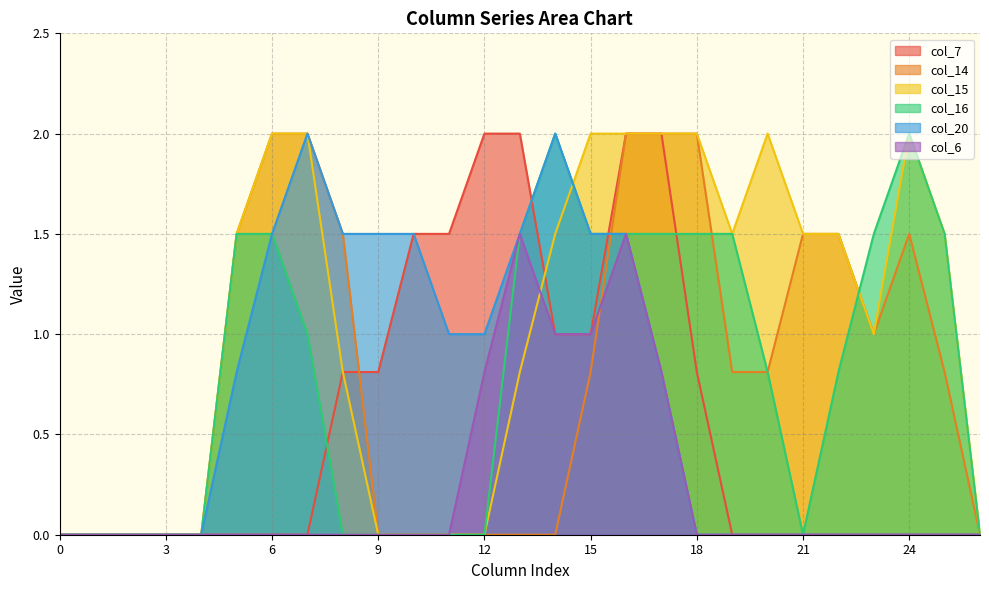

How many values in the col_16 series exceed 0?

15